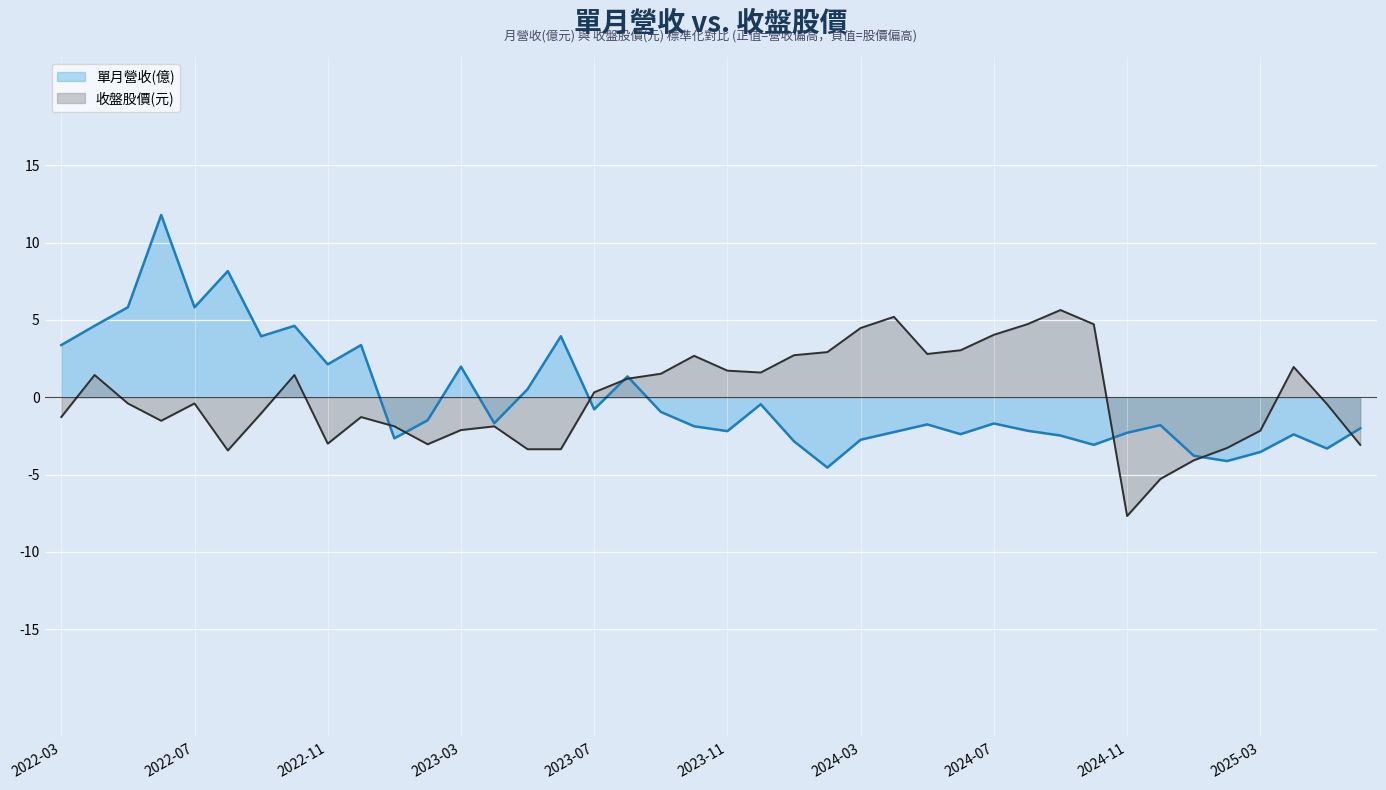

Reading left to right, list all the values displayed in this chart.

單月營收(億): 2022-03=3.4	2022-04=4.6	2022-05=5.8	2022-06=11.8	2022-07=5.8	2022-08=8.2	2022-09=3.9	2022-10=4.6	2022-11=2.1	2022-12=3.4	2023-01=-2.7	2023-02=-1.5	2023-03=2.0	2023-04=-1.7	2023-05=0.5	2023-06=3.9	2023-07=-0.8	2023-08=1.3	2023-09=-0.9	2023-10=-1.9	2023-11=-2.2	2023-12=-0.5	2024-01=-2.9	2024-02=-4.5	2024-03=-2.7	2024-04=-2.3	2024-05=-1.8	2024-06=-2.4	2024-07=-1.7	2024-08=-2.2	2024-09=-2.5	2024-10=-3.1	2024-11=-2.3	2024-12=-1.8	2025-01=-3.8	2025-02=-4.1	2025-03=-3.5	2025-04=-2.4	2025-05=-3.3	2025-06=-2.0
收盤股價(元): 2022-03=-1.3	2022-04=1.4	2022-05=-0.4	2022-06=-1.5	2022-07=-0.4	2022-08=-3.4	2022-09=-1.0	2022-10=1.4	2022-11=-3.0	2022-12=-1.3	2023-01=-1.9	2023-02=-3.0	2023-03=-2.1	2023-04=-1.9	2023-05=-3.4	2023-06=-3.4	2023-07=0.3	2023-08=1.2	2023-09=1.5	2023-10=2.7	2023-11=1.7	2023-12=1.6	2024-01=2.7	2024-02=2.9	2024-03=4.5	2024-04=5.2	2024-05=2.8	2024-06=3.0	2024-07=4.0	2024-08=4.7	2024-09=5.6	2024-10=4.7	2024-11=-7.7	2024-12=-5.3	2025-01=-4.1	2025-02=-3.3	2025-03=-2.2	2025-04=2.0	2025-05=-0.4	2025-06=-3.1